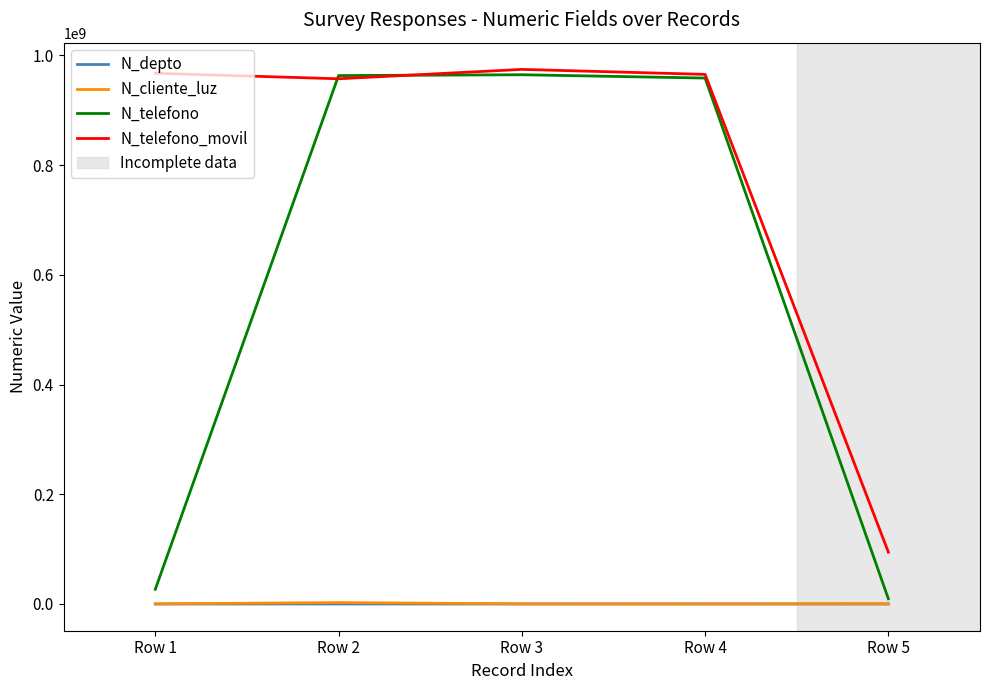

Is this an area chart (filled region under the line)?

No